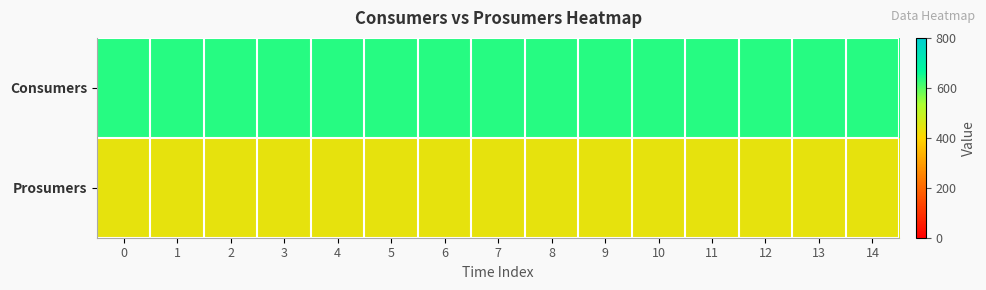

Which series has the largest total across all categories?

Consumers